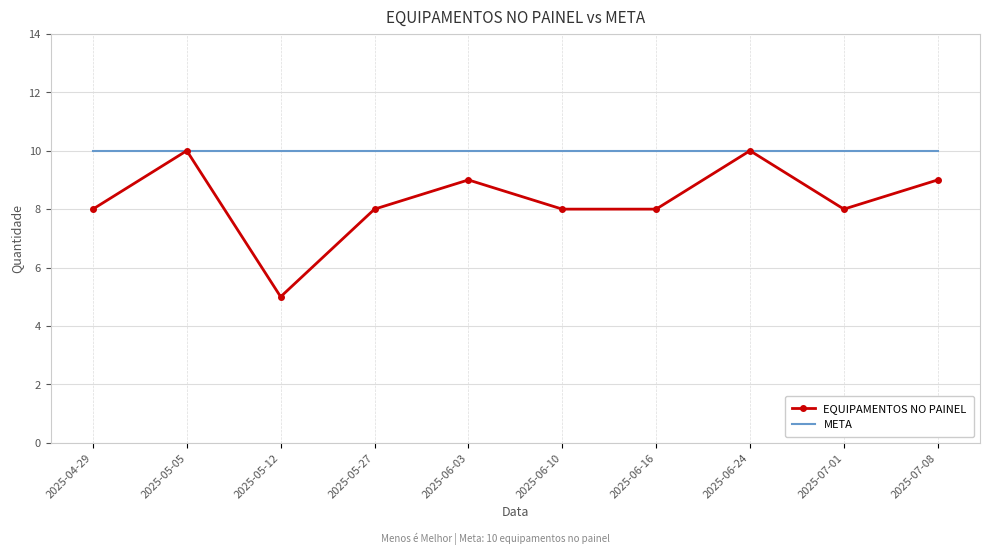

Reading left to right, extract all data points from this chart.

EQUIPAMENTOS NO PAINEL: 8	10	5	8	9	8	8	10	8	9
META: 10	10	10	10	10	10	10	10	10	10